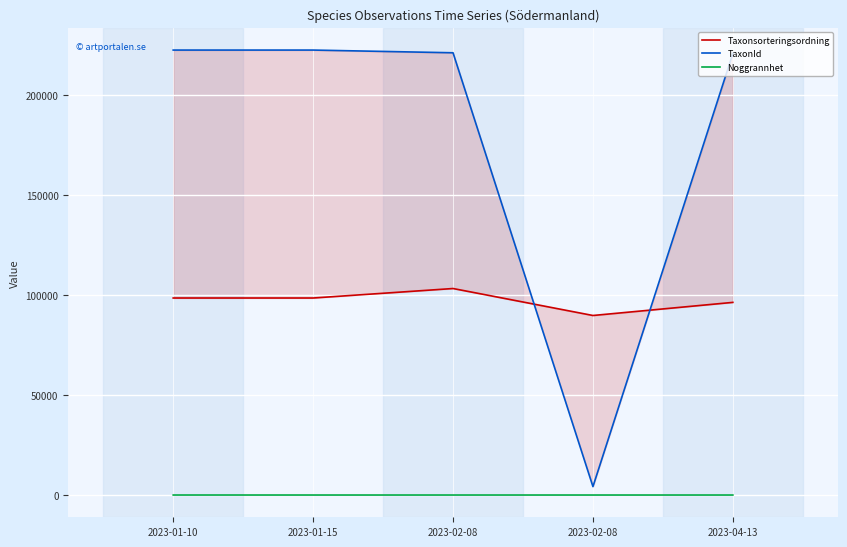

At which label is Noggrannhet closest to 5?

2023-01-15